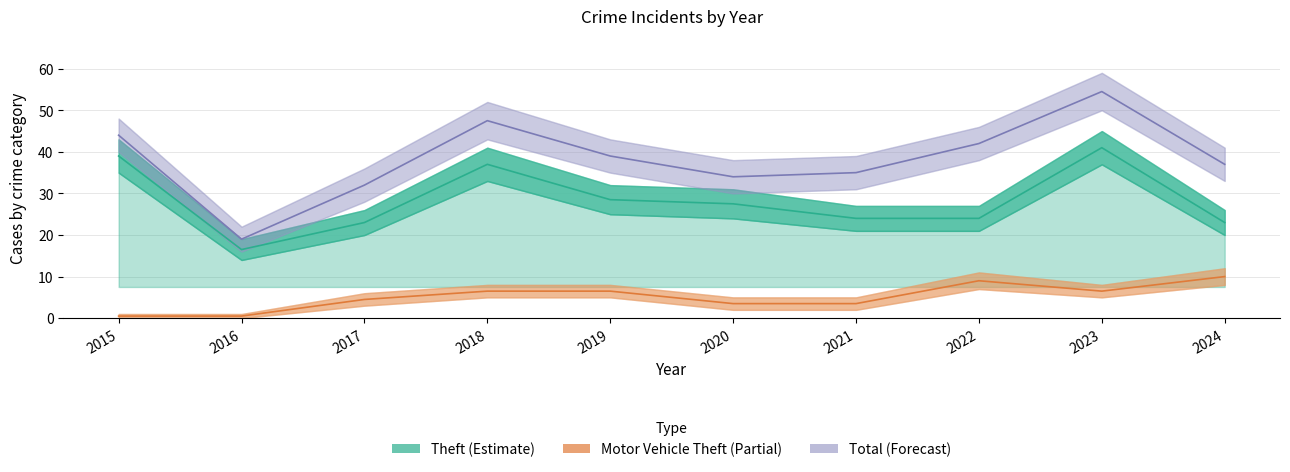

True or false: Total and Theft intersect in this chart.

False